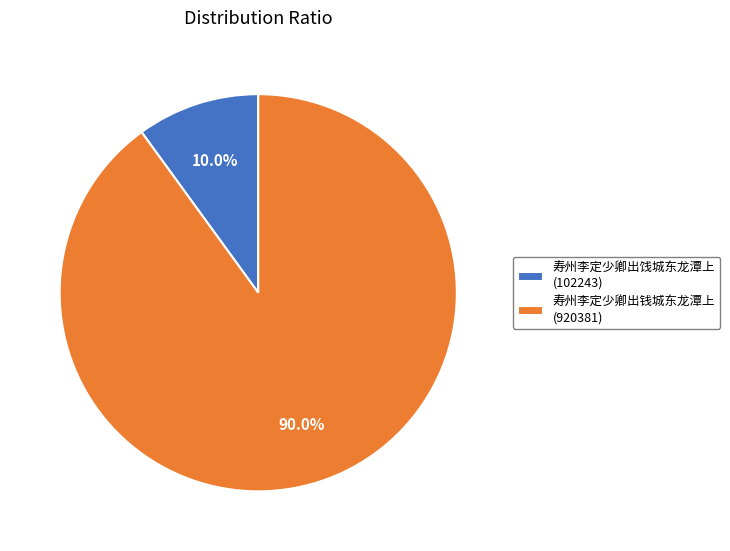

What is the ratio of the value at 寿州李定少卿出钱城东龙潭上 (920381) to the value at 寿州李定少卿出饯城东龙潭上 (102243)?

9.0